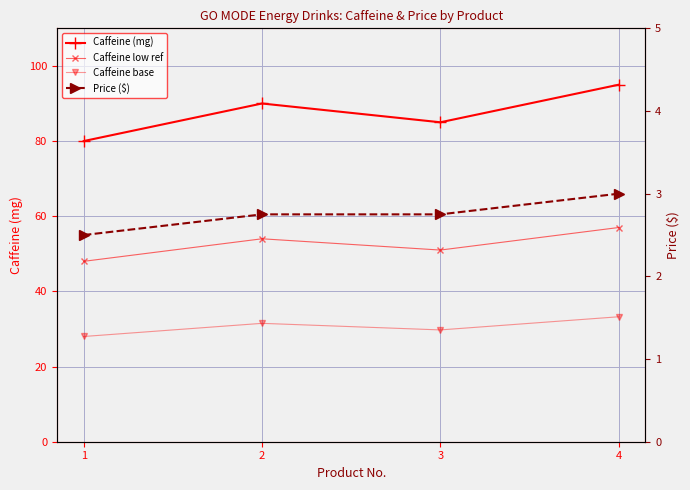

Where is Price ($) nearest to the value 2?

1